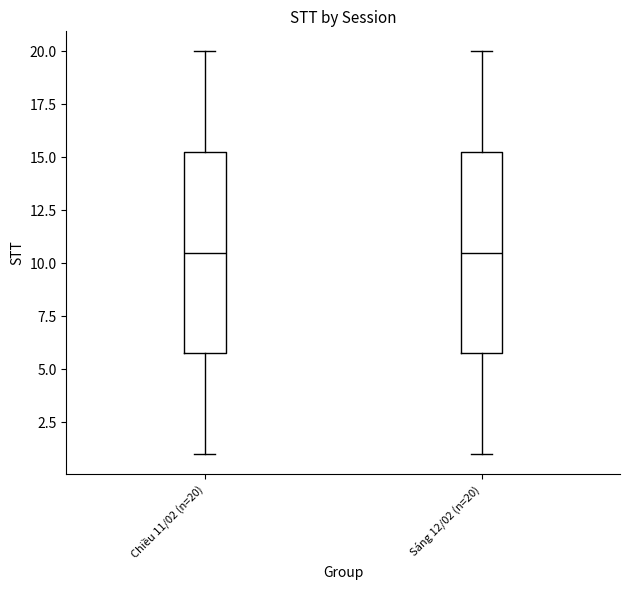

Where is the lower edge of the box for Sáng 12/02 (n=20) on the y-axis? The values are not printed on the chart, so give them approximately, as read against the axis.

6.0